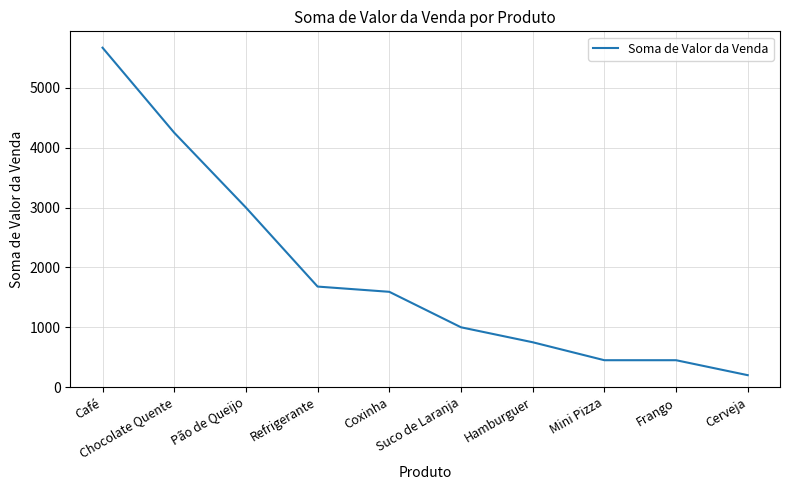

At which label does the data first exceed 1592?

Café